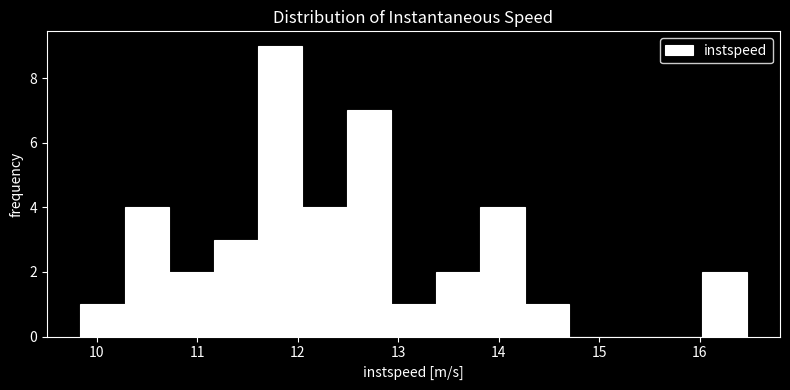

Reading left to right, transcribe this chart: for each bar, give the range it covers on the x-axis and its height. Neither the bar edges nor the heights are printed on the chart, so give them approximately, as read against the axes.

9.8 to 10.3: 1
10.3 to 10.7: 4
10.7 to 11.2: 2
11.2 to 11.6: 3
11.6 to 12.0: 9
12.0 to 12.5: 4
12.5 to 12.9: 7
12.9 to 13.4: 1
13.4 to 13.8: 2
13.8 to 14.3: 4
14.3 to 14.7: 1
14.7 to 15.1: 0
15.1 to 15.6: 0
15.6 to 16.0: 0
16.0 to 16.5: 2